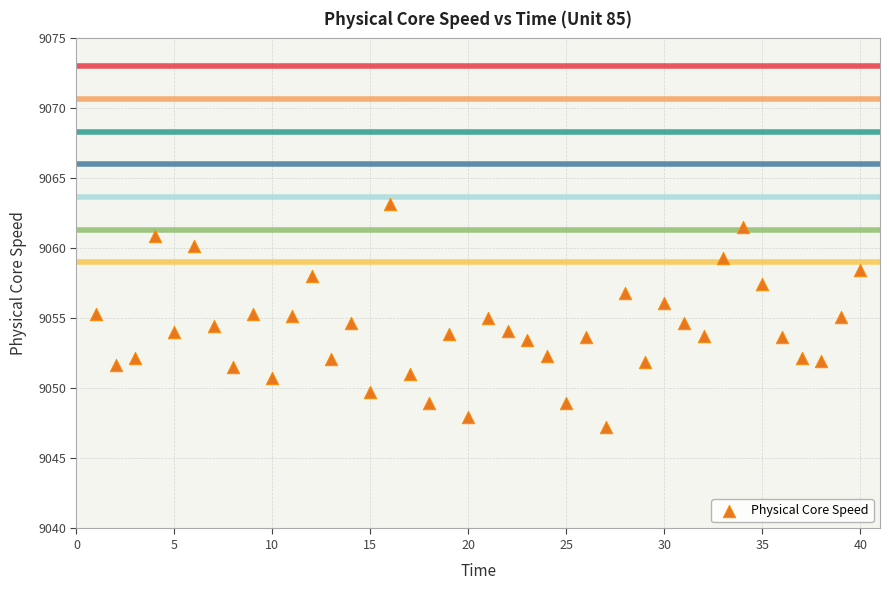

What is the range of X values (max minus min)?

39.0